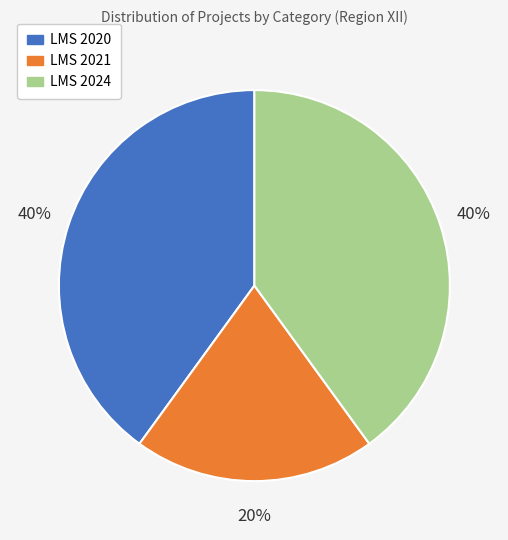

Combined, do LMS 2021 and LMS 2020 account for over 50%?

Yes